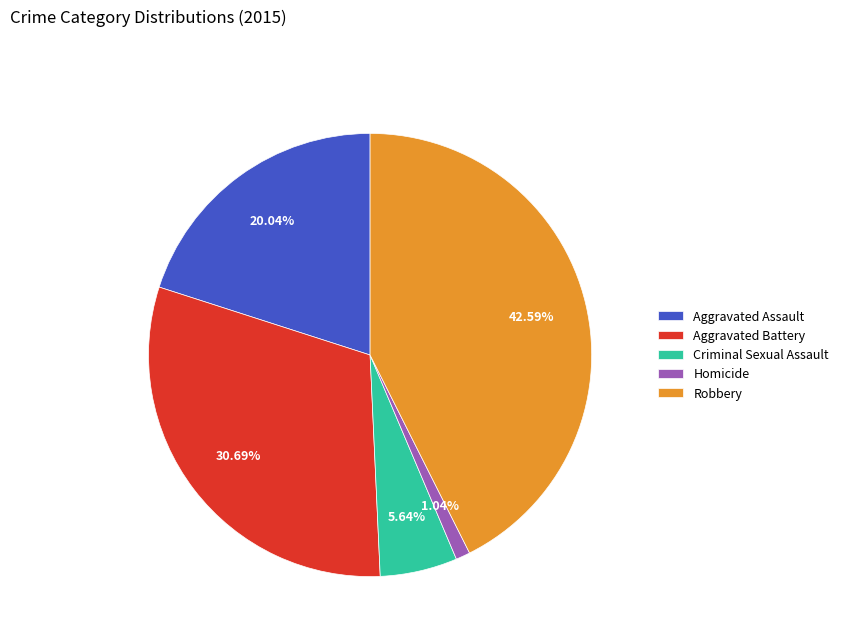

What portion of the pie excludes Robbery?

57.4%